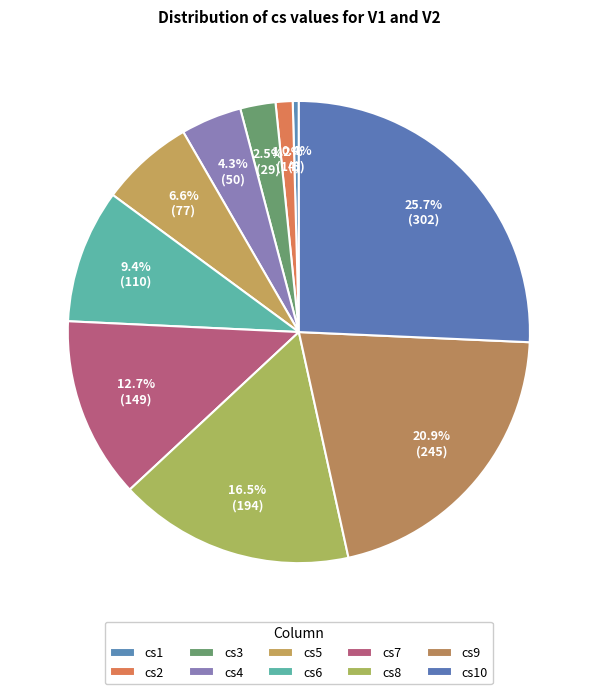

The cs2 slice represents 11% of the pie. True or false?

False